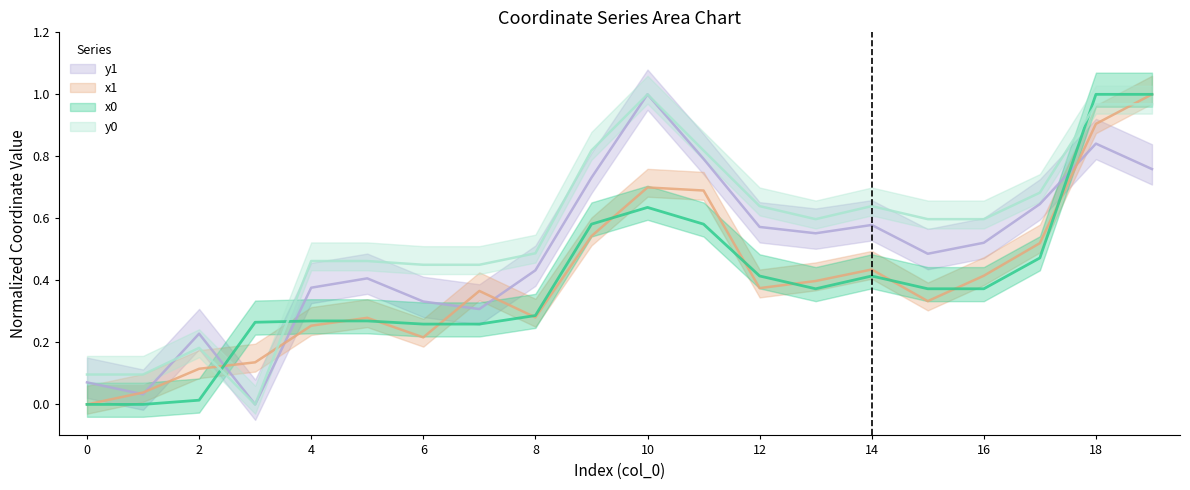

The value of x1 at 4 is 0.4. True or false?

False